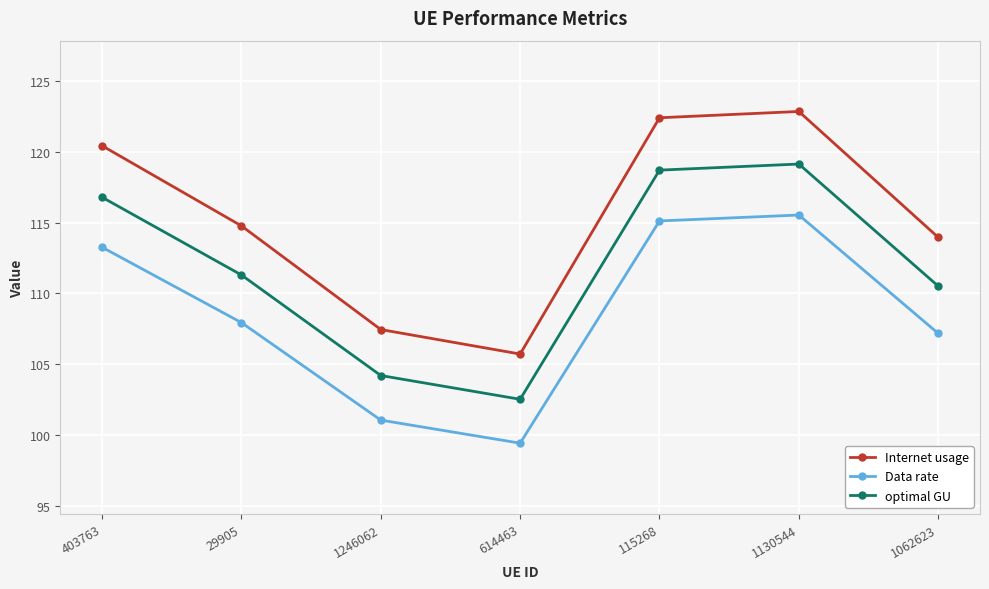

What is the label of the 3rd point from the right?

115268